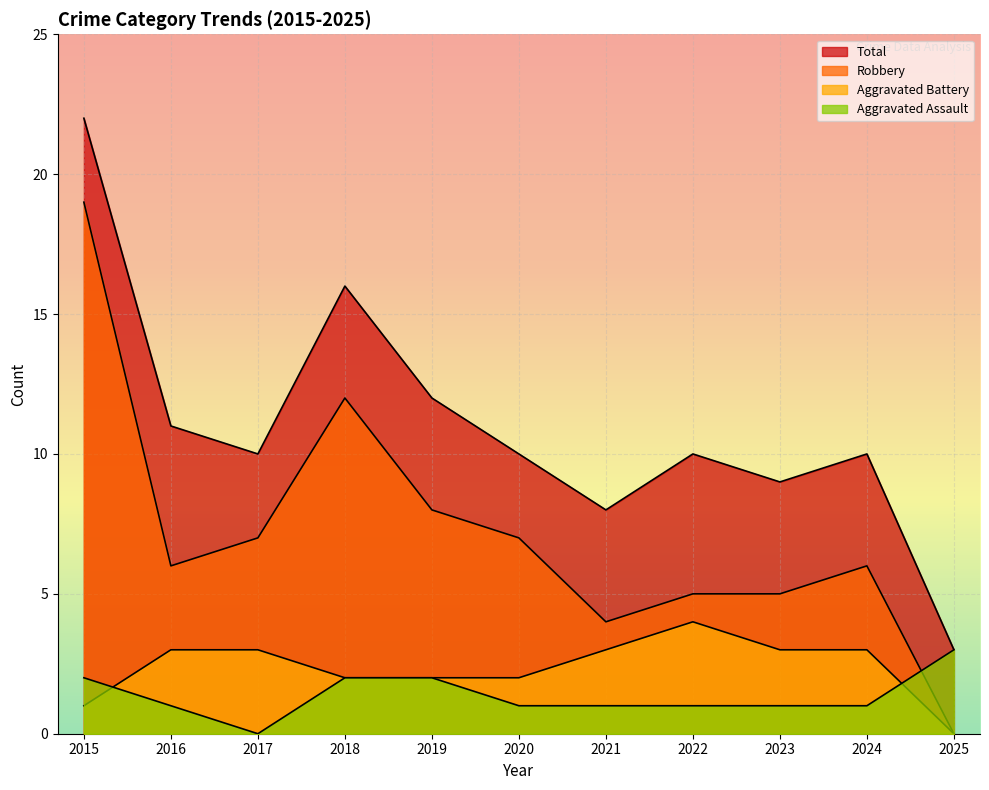

Which label corresponds to the smallest value in the chart?

2017